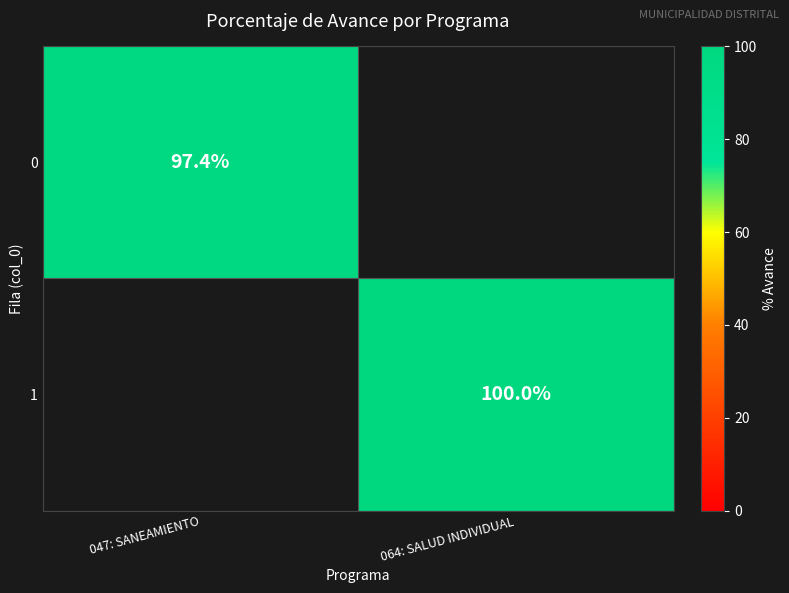

The 1 series shows 149.7 at 064: SALUD INDIVIDUAL. True or false?

False